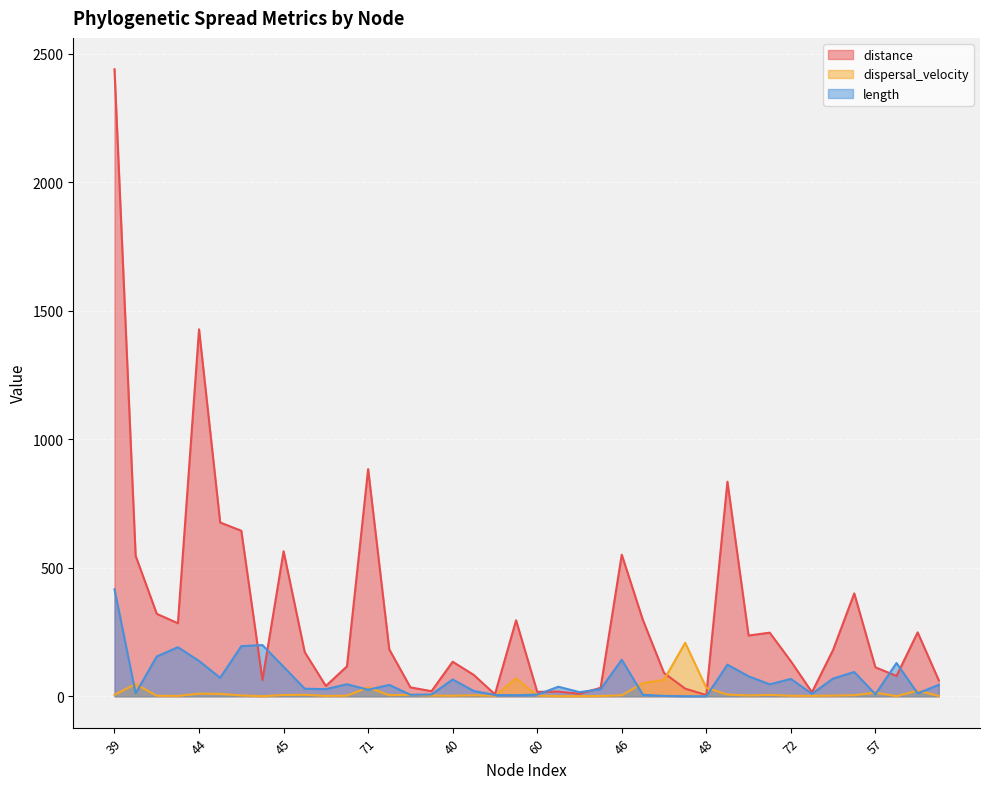

How many values in the dispersal_velocity series are below 4?

20